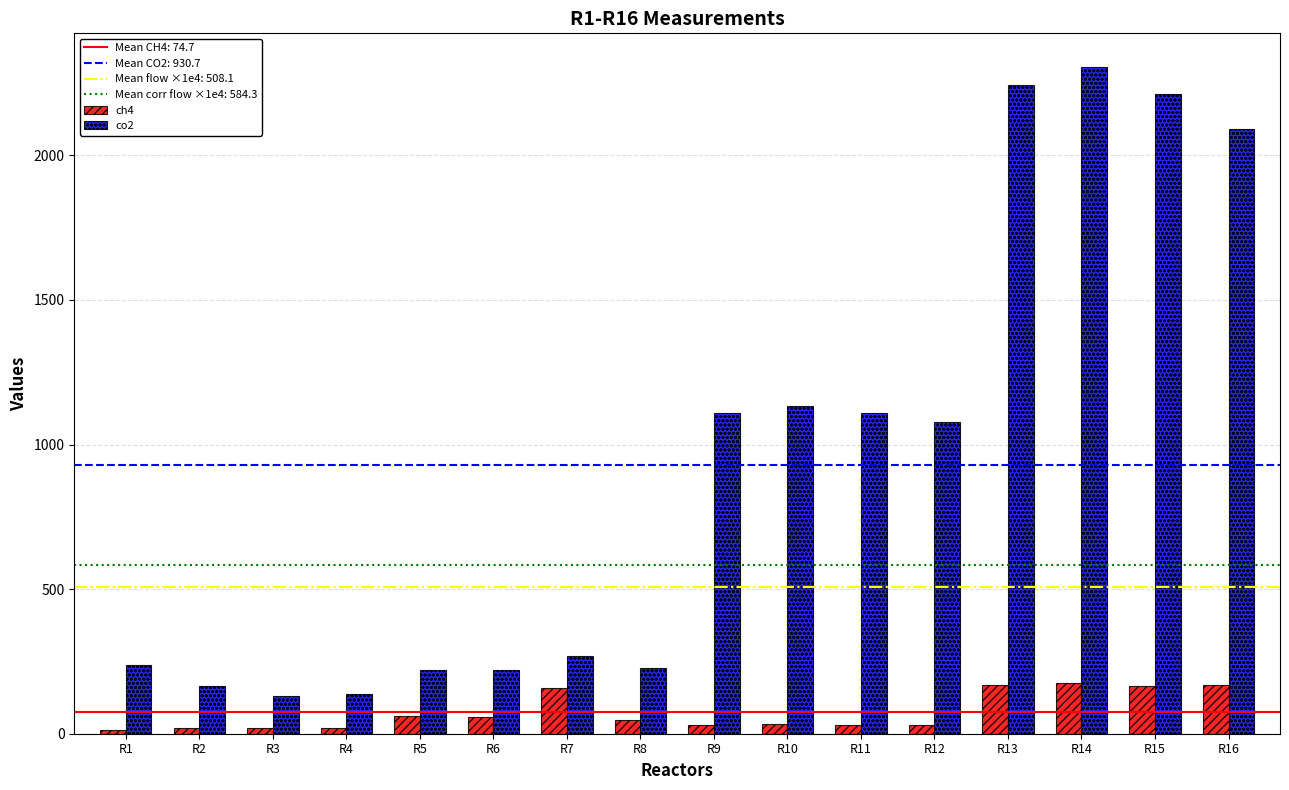

Is it true that co2 equals 897.6 at R14?

False